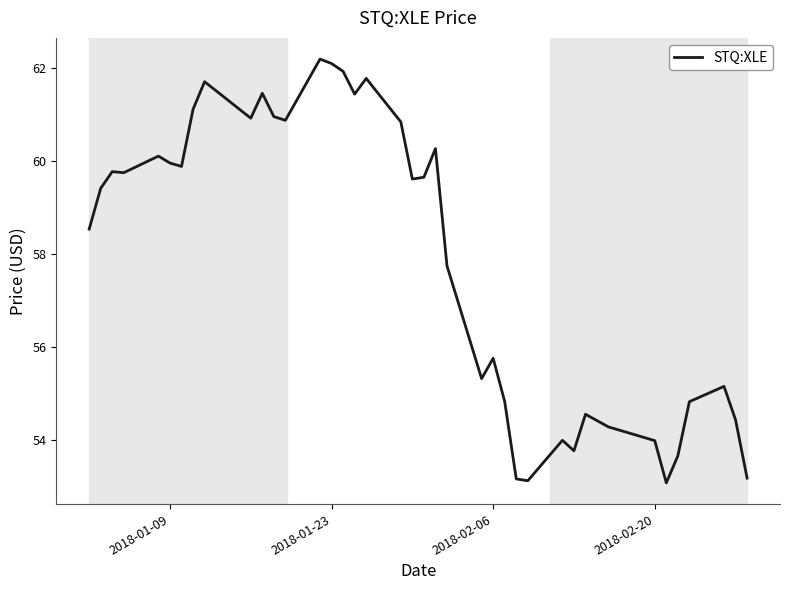

What is the maximum value shown in the chart?

62.2